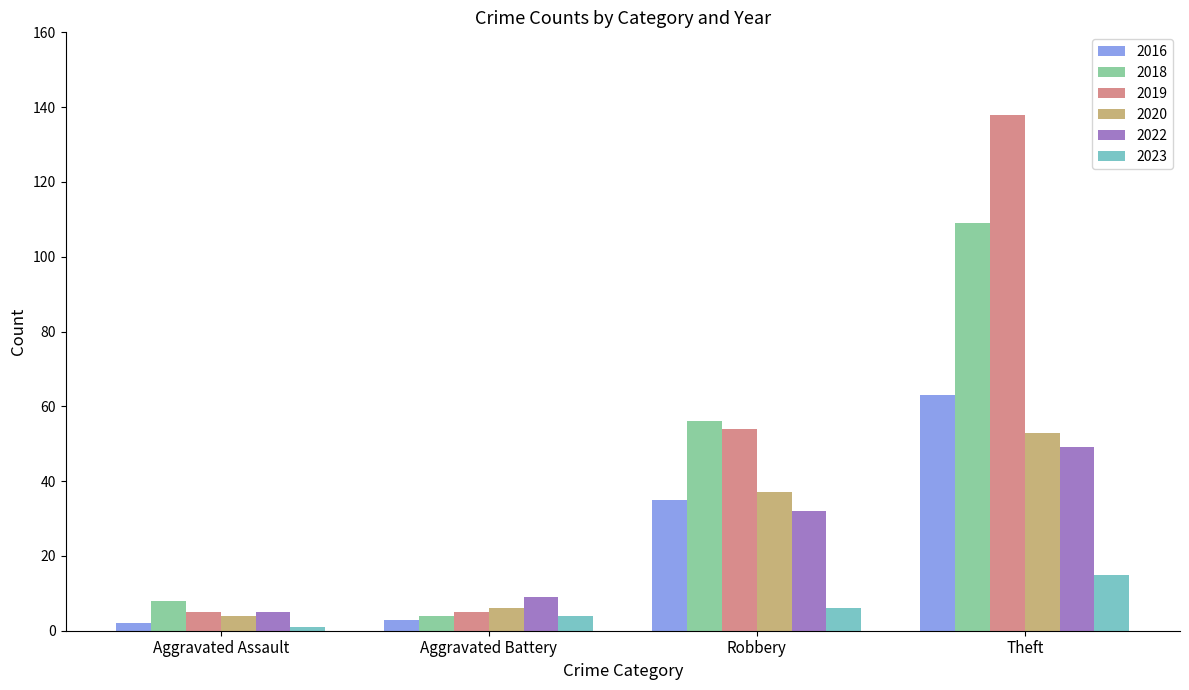

How many distinct data groups are displayed?

6